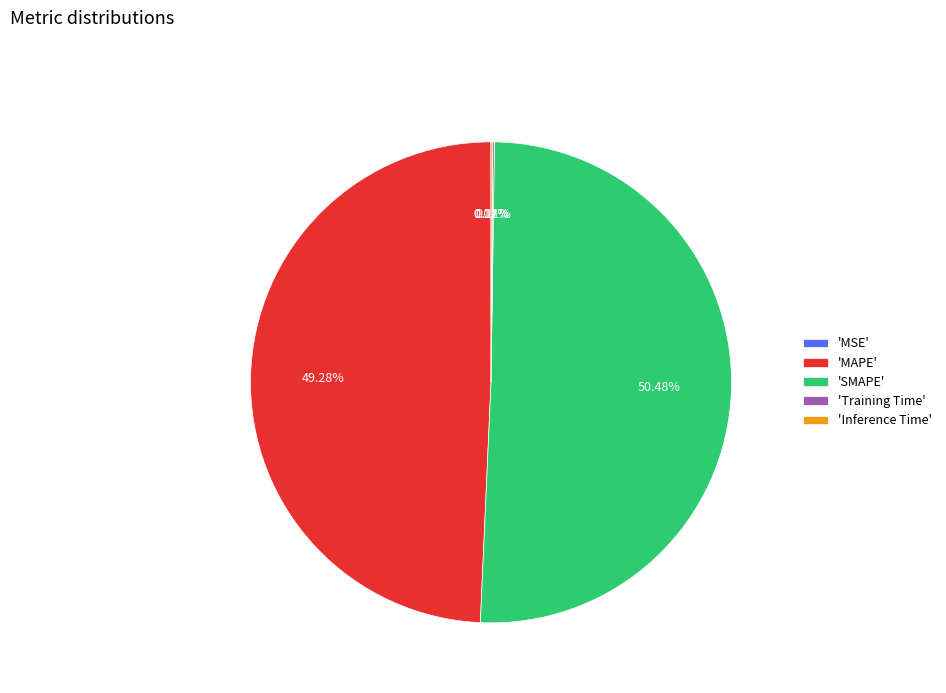

Which slice is the largest?

'SMAPE'